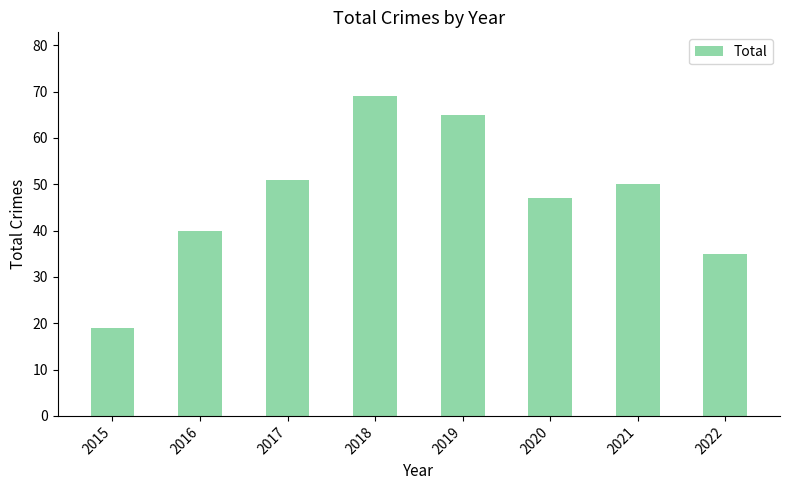

List the labels in order of value, smallest first.

2015, 2022, 2016, 2020, 2021, 2017, 2019, 2018